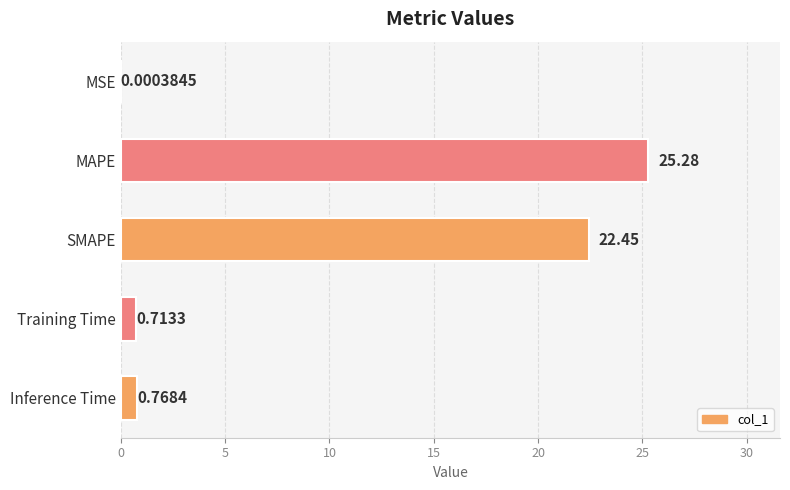

Which has a higher value, MAPE or Training Time?

MAPE